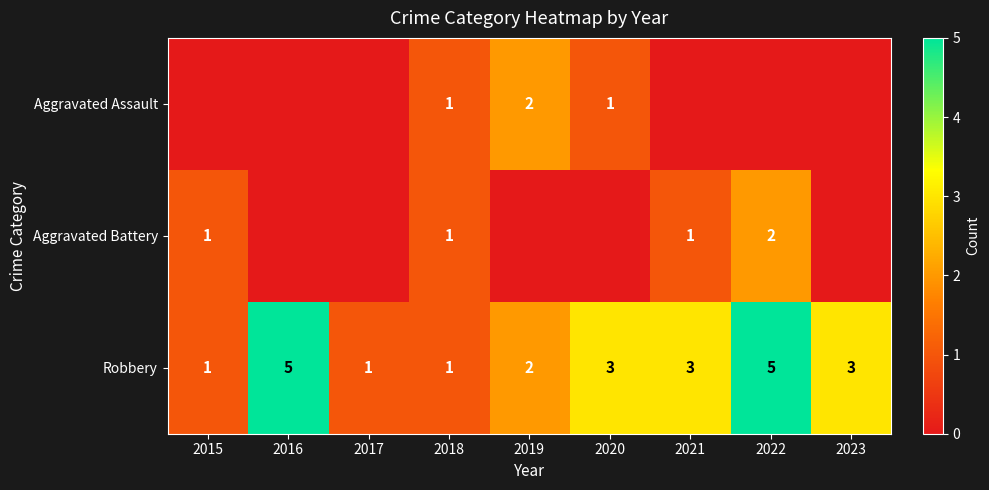

What is the approximate value of Robbery at 2021?

3